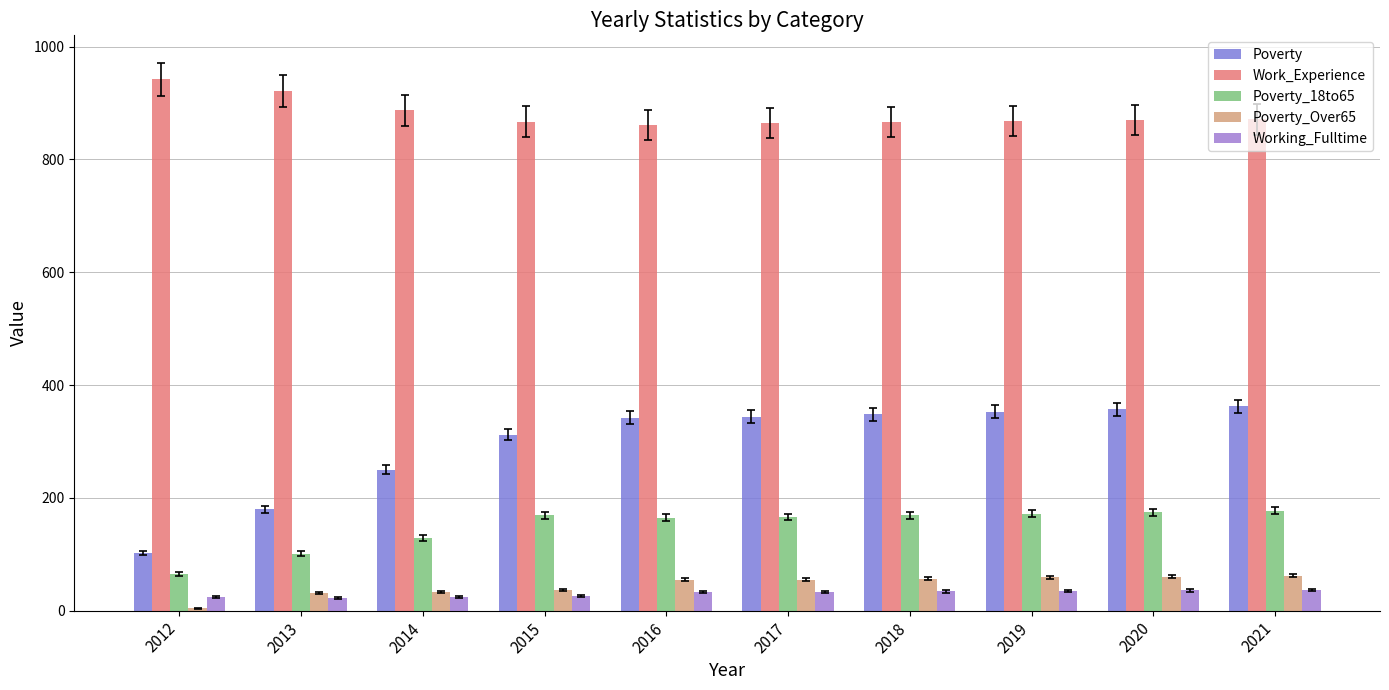

List the series in order of their peak value, highest first.

Work_Experience, Poverty, Poverty_18to65, Poverty_Over65, Working_Fulltime